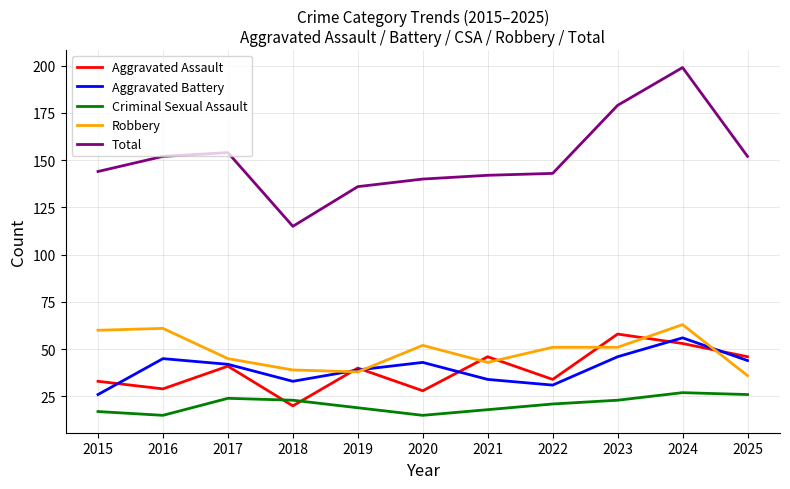

What is the lowest value of the Aggravated Battery series?

26